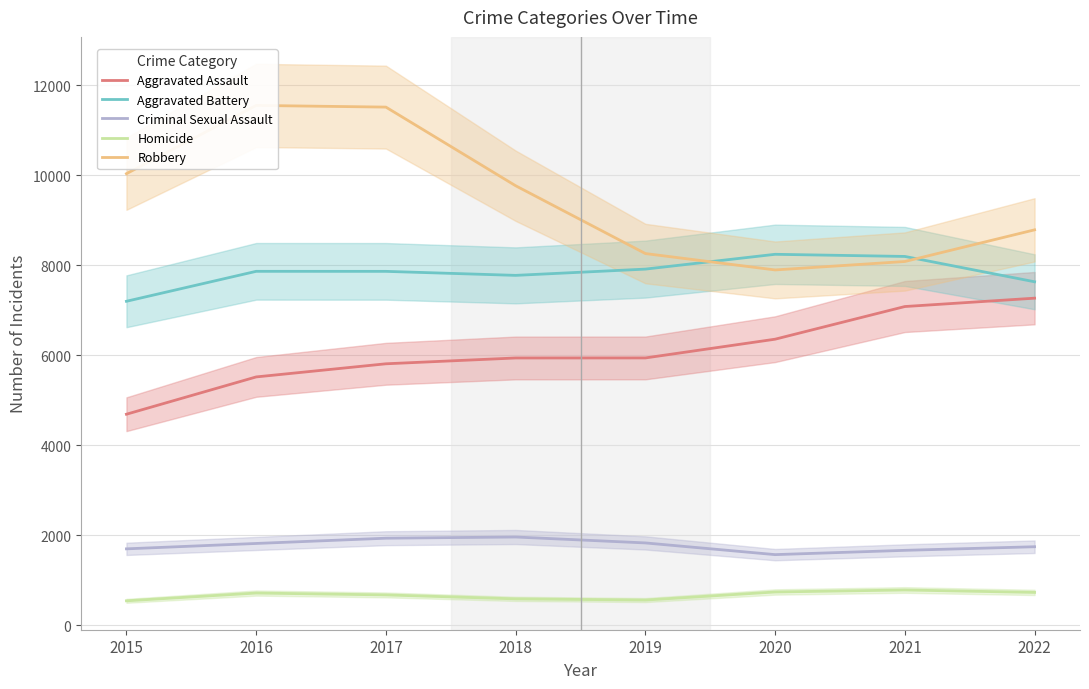

How many lines are shown in the chart?

5